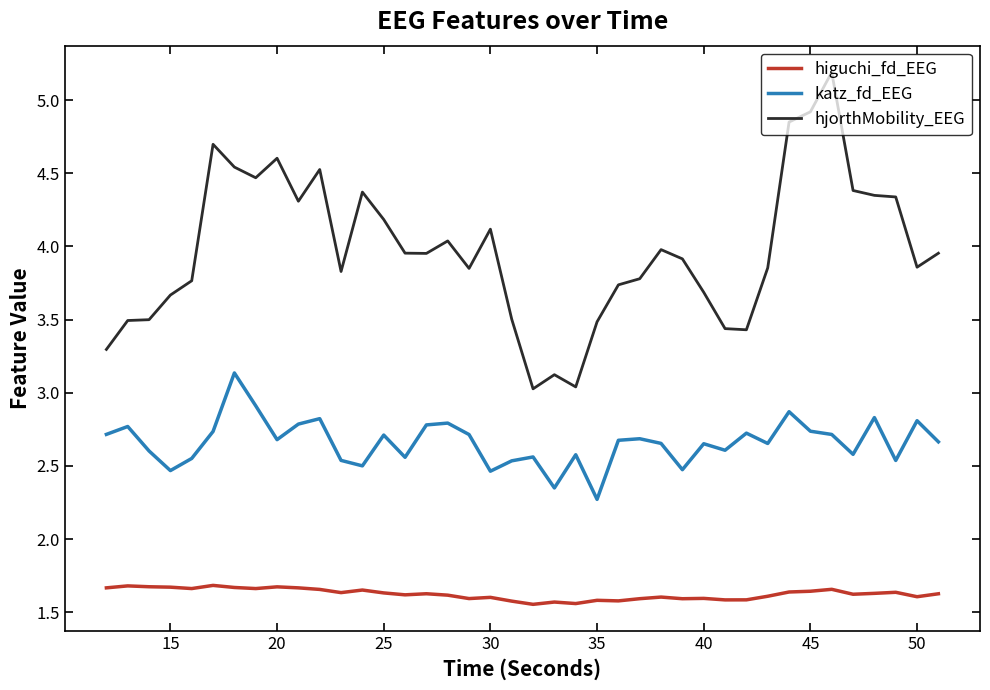

True or false: hjorthMobility_EEG and katz_fd_EEG intersect in this chart.

False